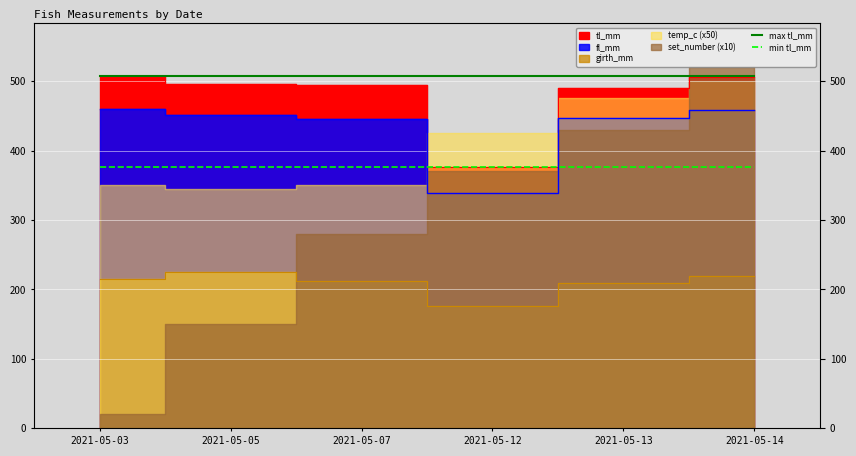

The max tl_mm series shows 835 at 2021-05-14. True or false?

False